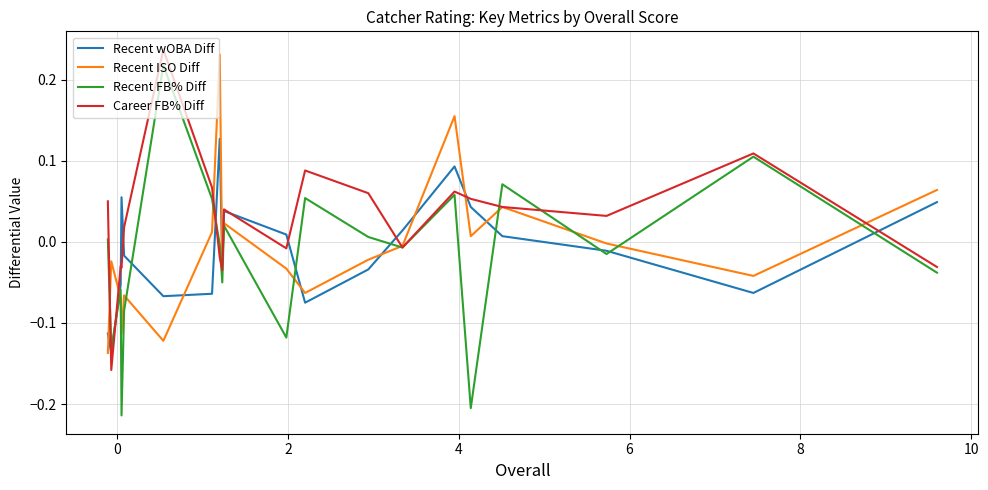

Is the value of Recent ISO Diff at 4 greater than the value of Recent FB% Diff at 10?

Yes